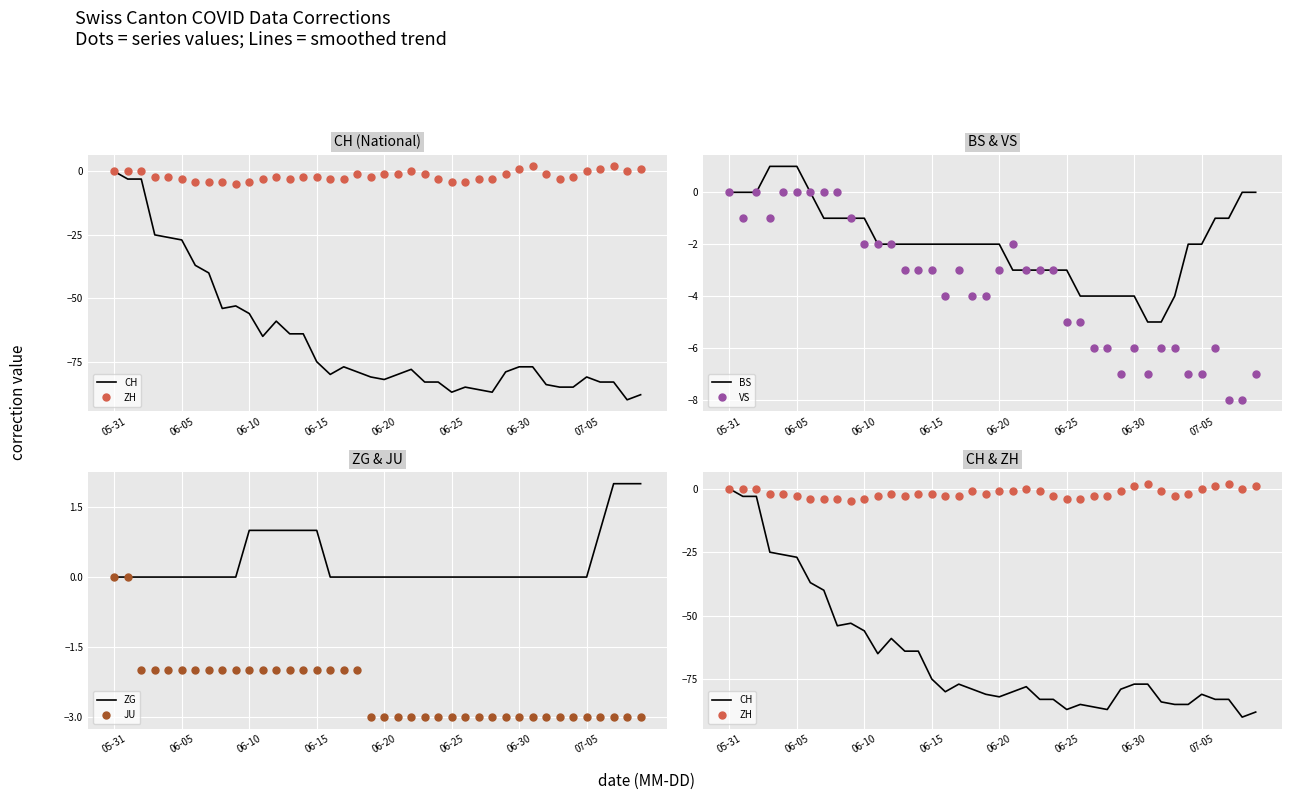

True or false: BS and ZG cross at least once.

False